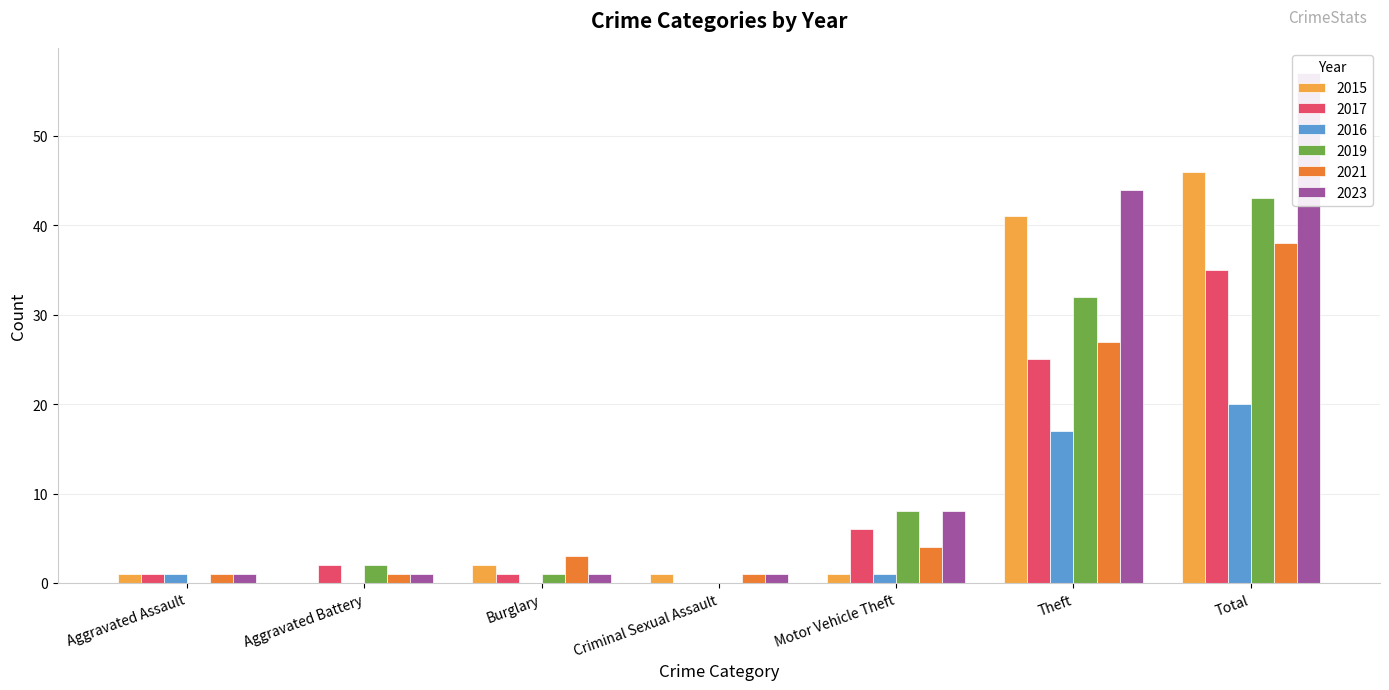

How many bars are there in total?

42